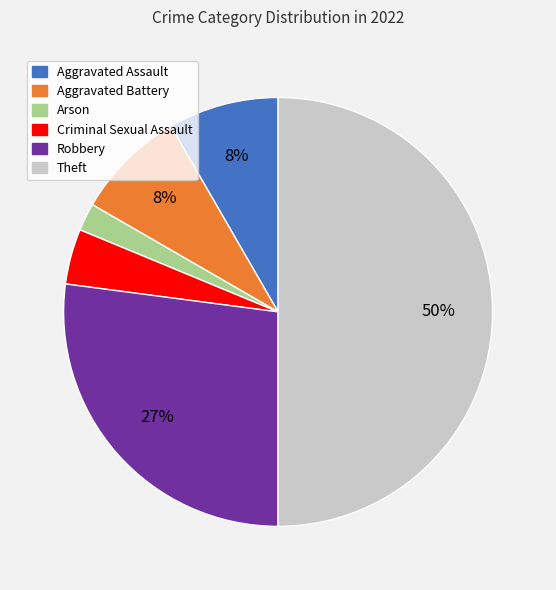

To the nearest percent, what is the average slice percentage?

17%